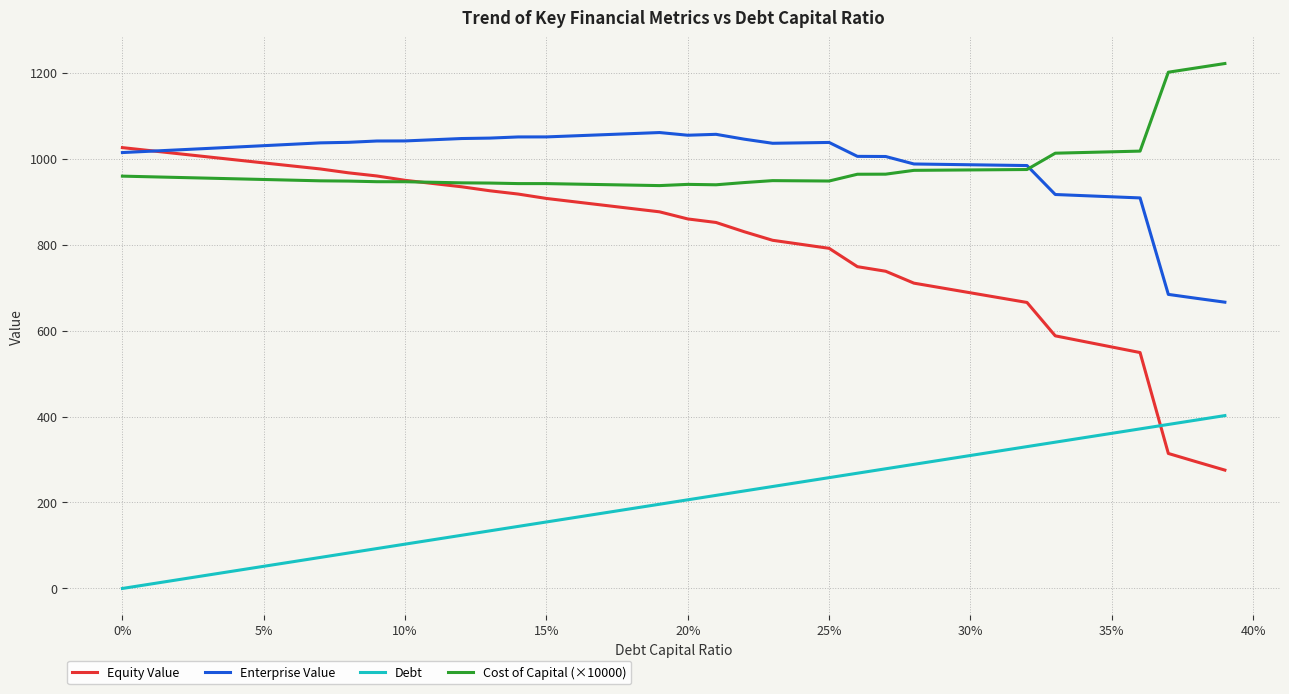

What is the minimum value for Equity Value?

275.4